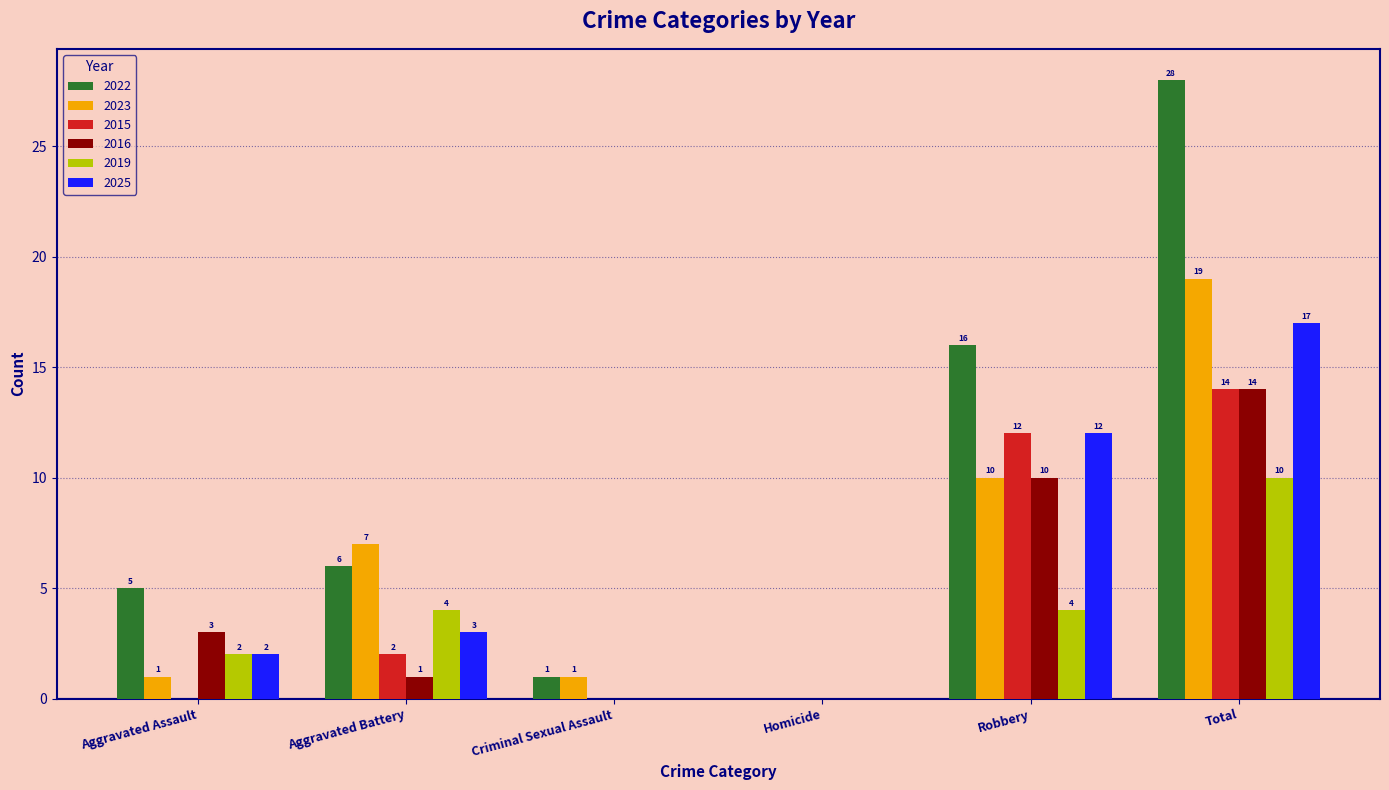

Count the number of categories in the chart.

6